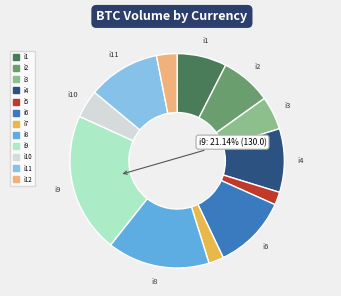

Is there any slice that represents more than half of the pie?

No